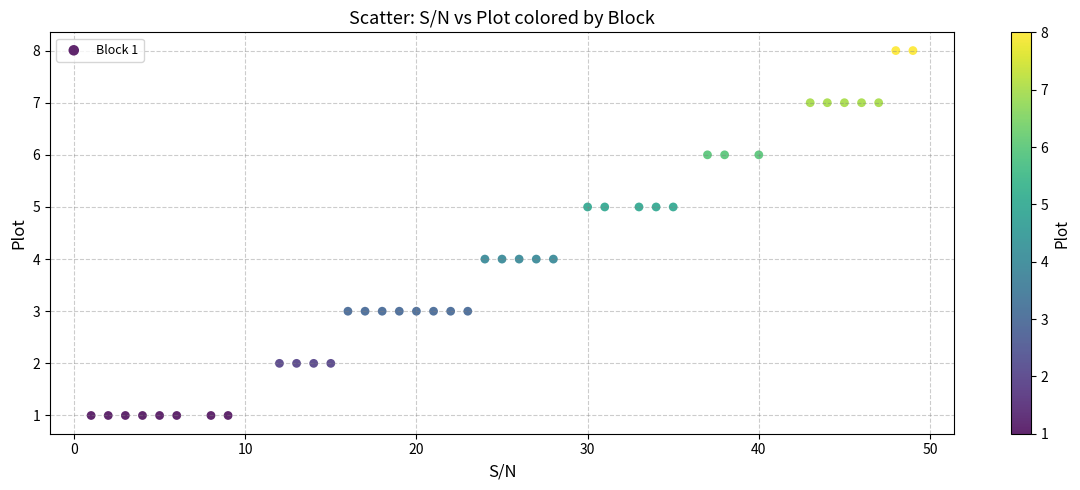

What is the range of X values (max minus min)?

48